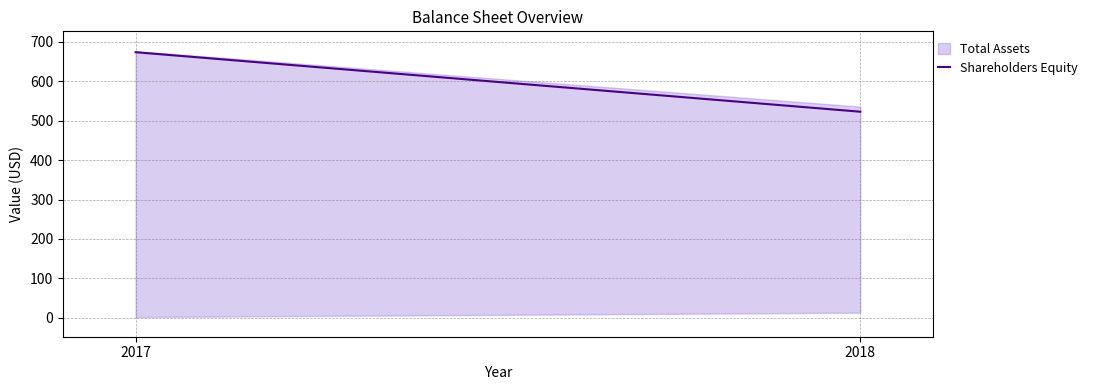

True or false: the data shows 674 at 2017.

True